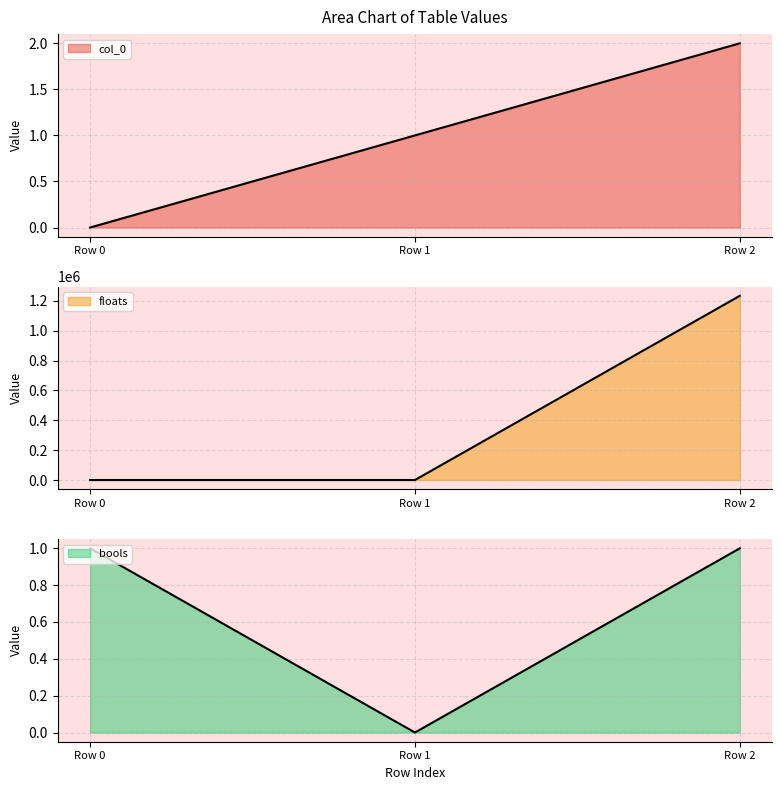

How many values in the bools series are below 1?

1